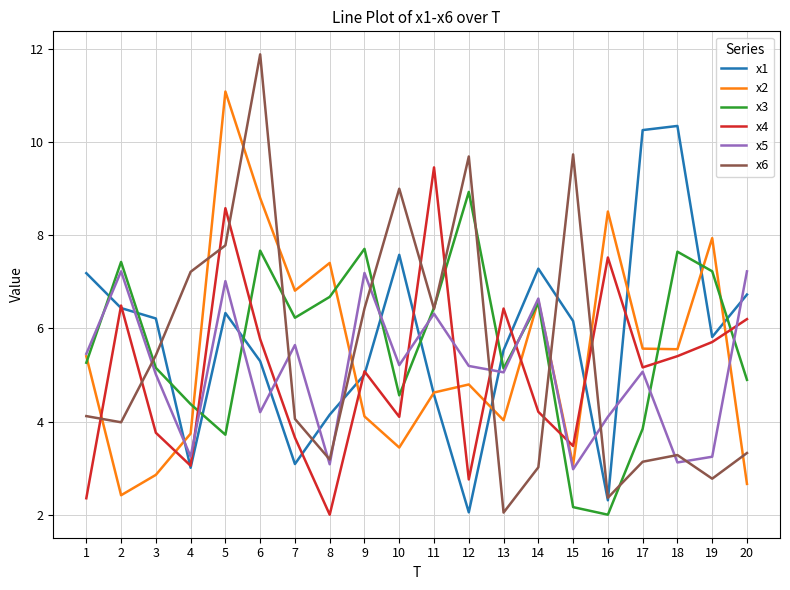

How many intersections are there between x6 and x5?

10